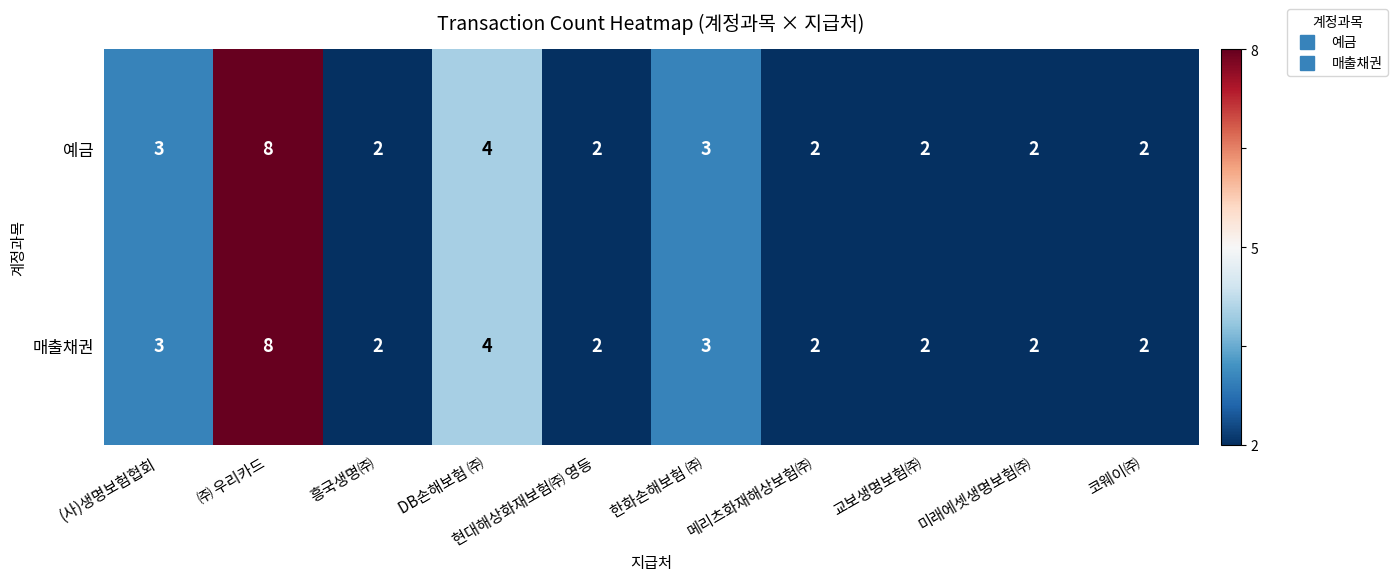

What is the difference between the maximum and minimum values in the 예금 series?

6